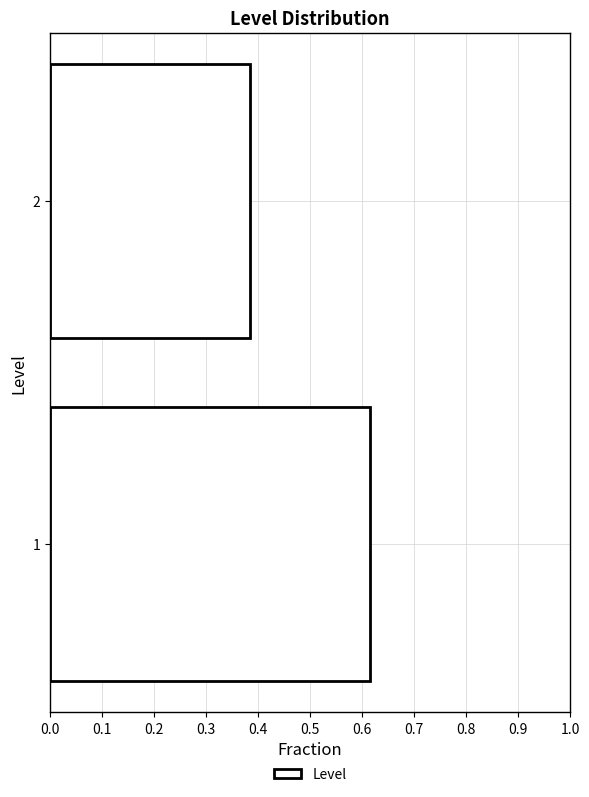

What is the average value?

0.5